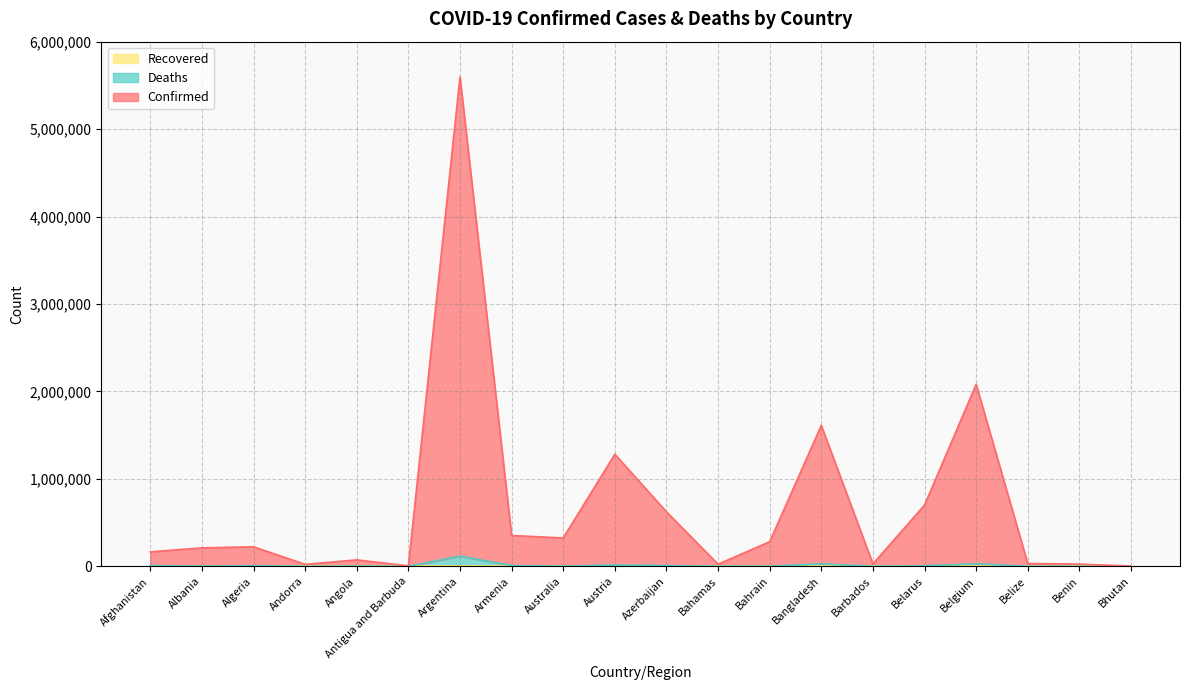

In Confirmed, how many points are lower than both neighbors (excluding endpoints)?

5